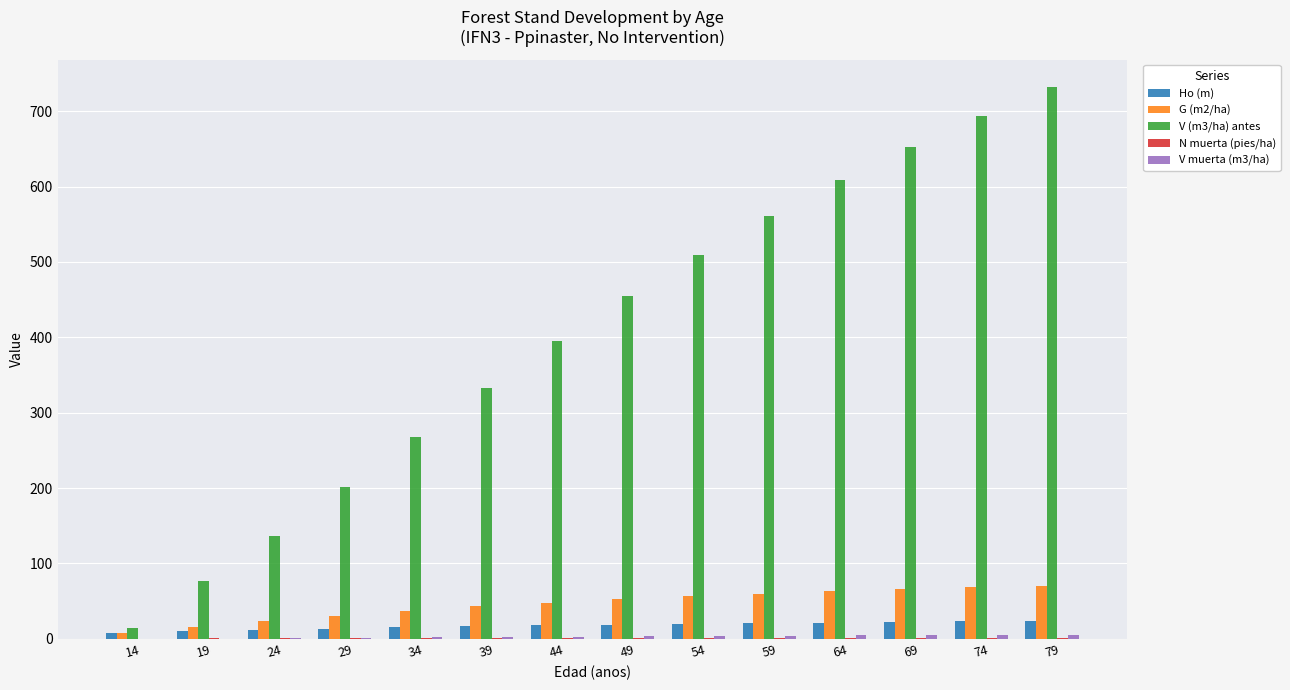

What is the maximum value shown in the chart?

732.0